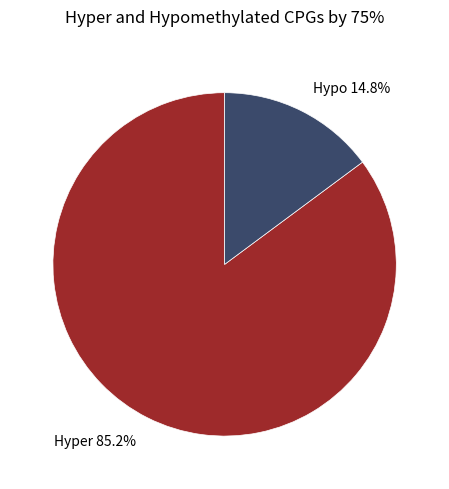

What is the largest slice in the pie chart?

Hyper 85.2%